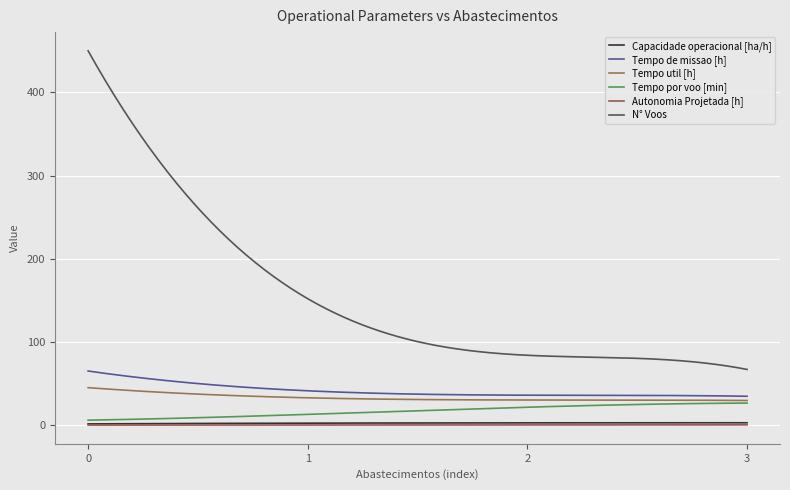

How many lines are shown in the chart?

6